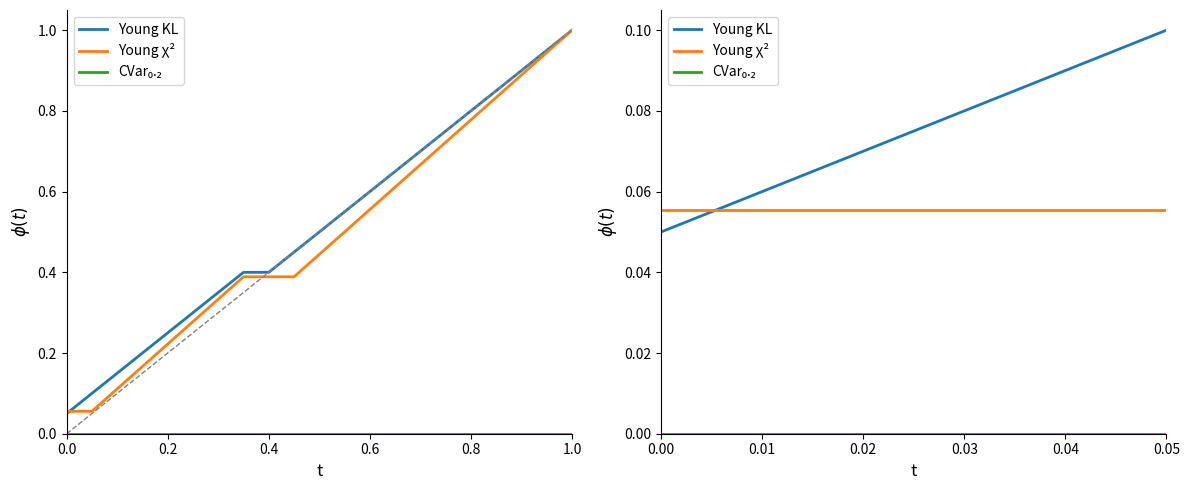

What is the greatest value displayed?

1.0